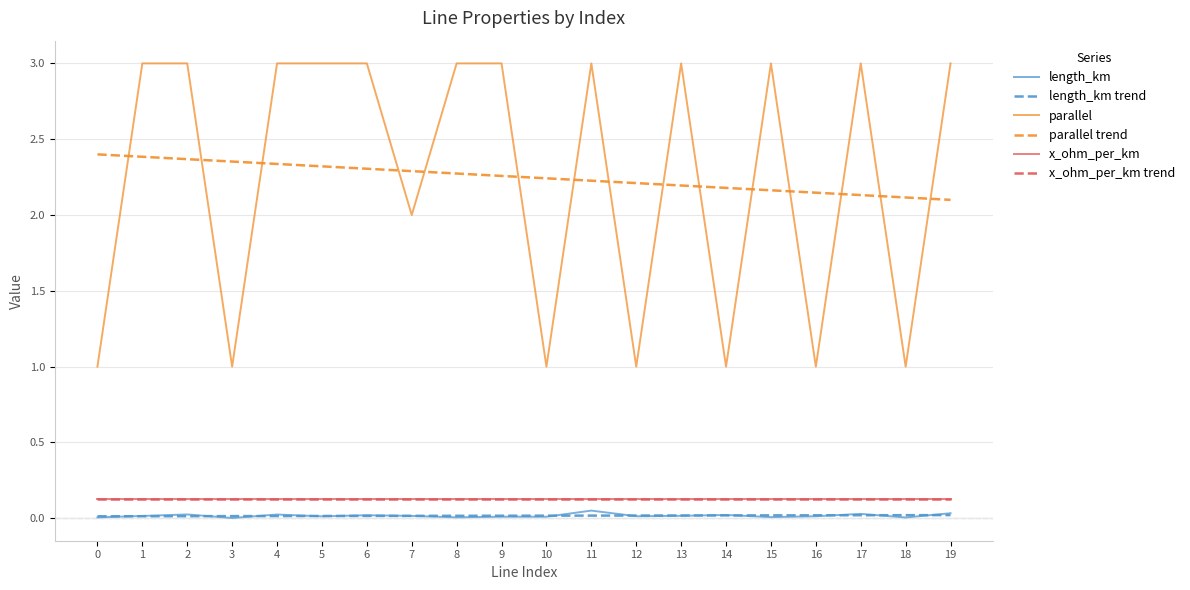

The value of parallel at 17 is 3.0. True or false?

True